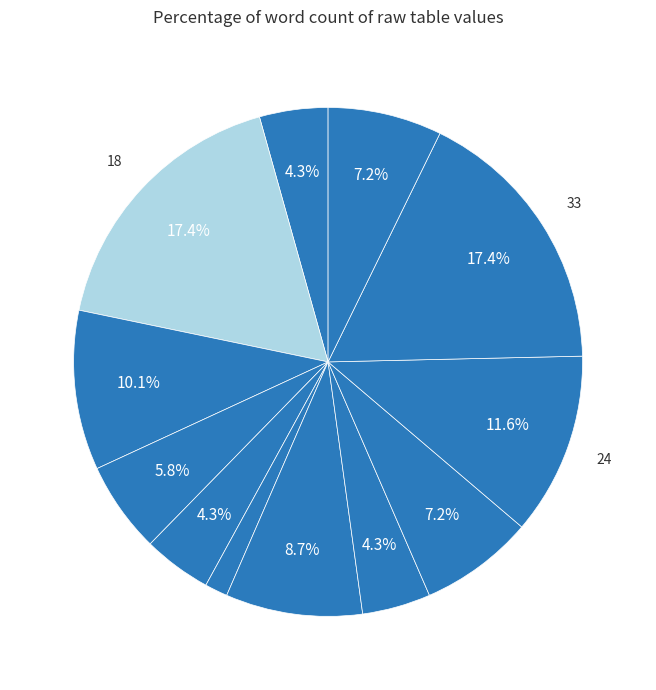

How many segments does this pie chart have?

12